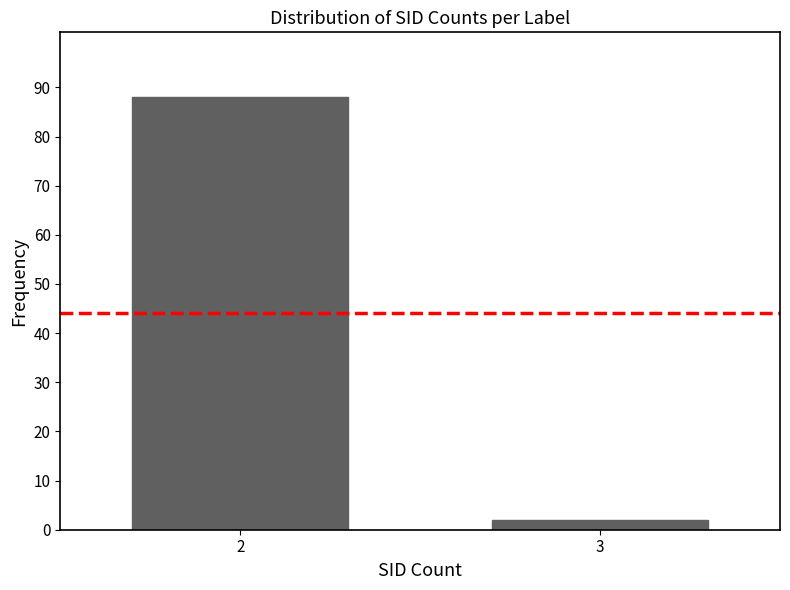

Reading left to right, list all the values displayed in this chart.

88	2